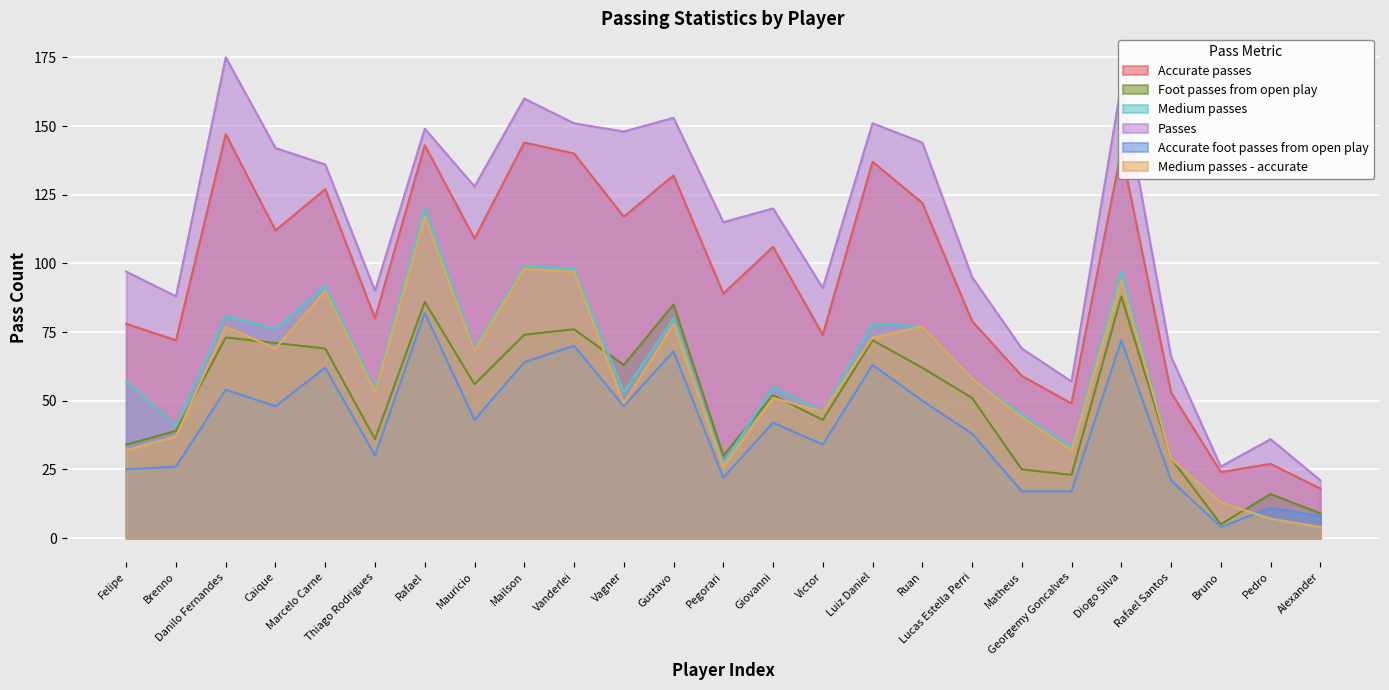

How many lines are shown in the chart?

6